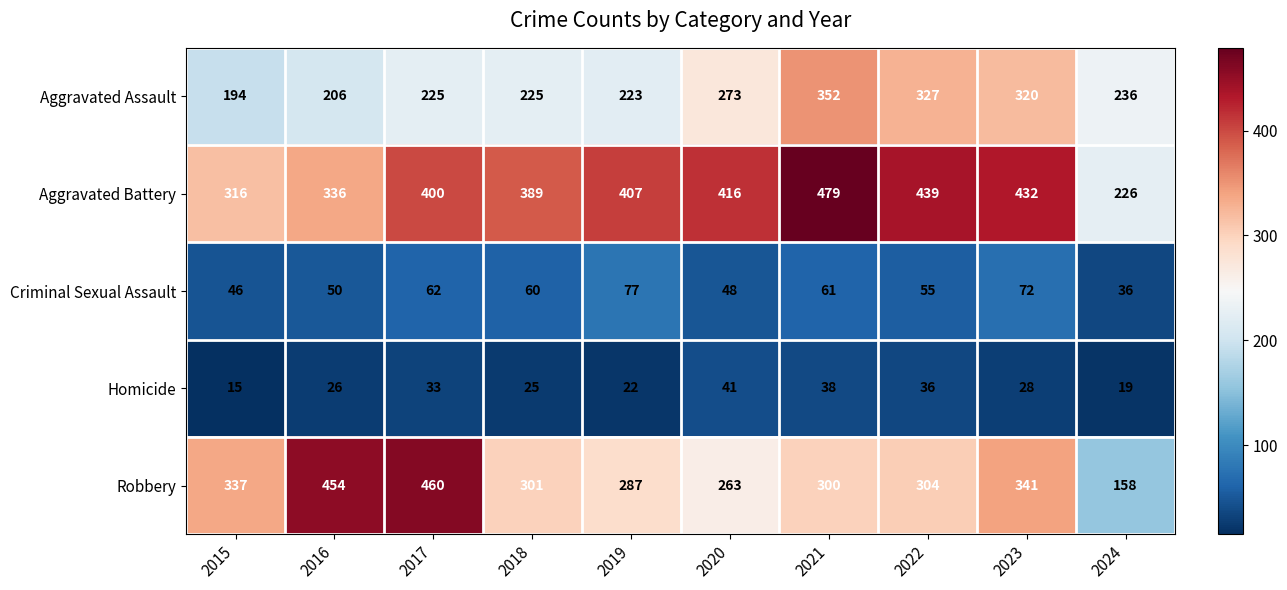

Which category has the highest value in the Robbery series?

2017